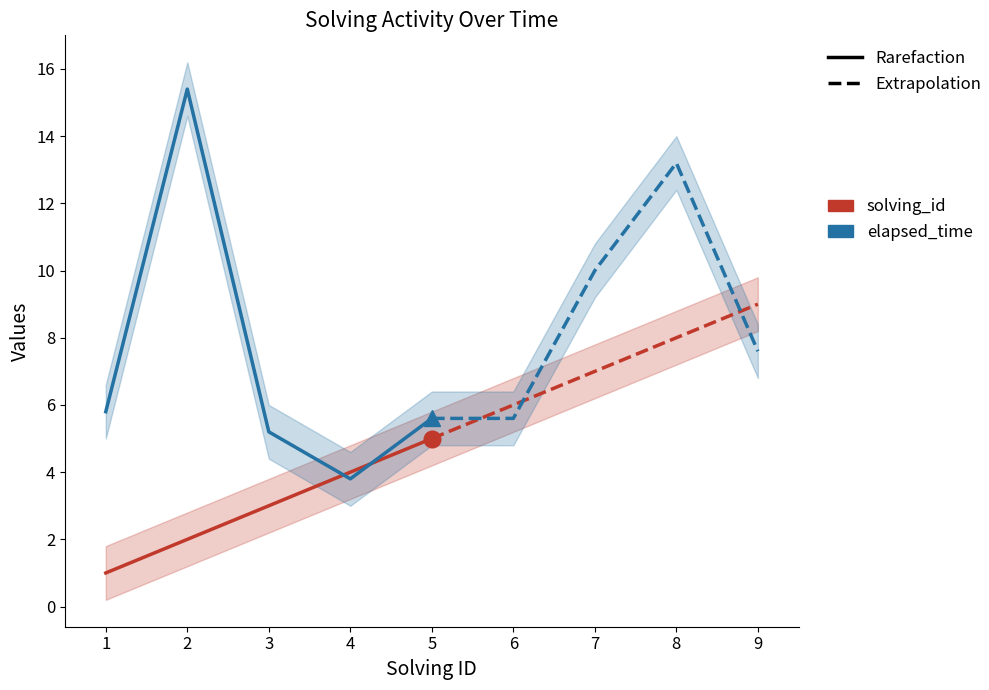

How many solving_id values are between 2 and 4?

3